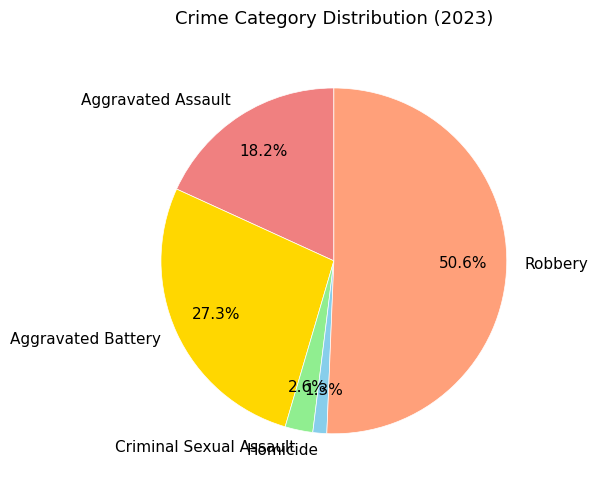

Count the number of slices in the pie.

5